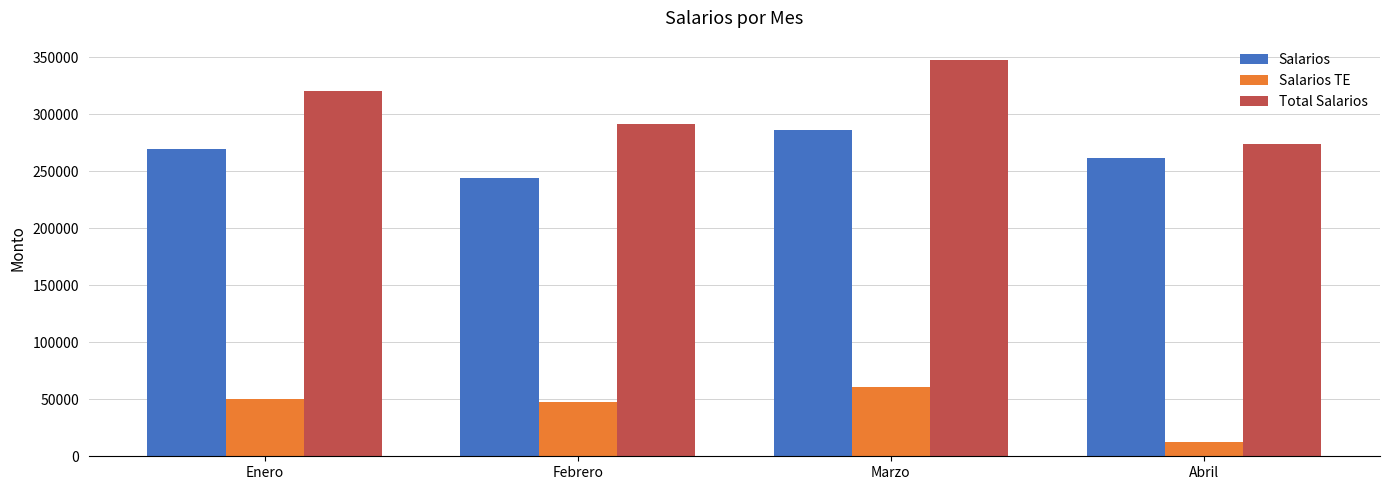

Which category has the highest value across all series?

Marzo